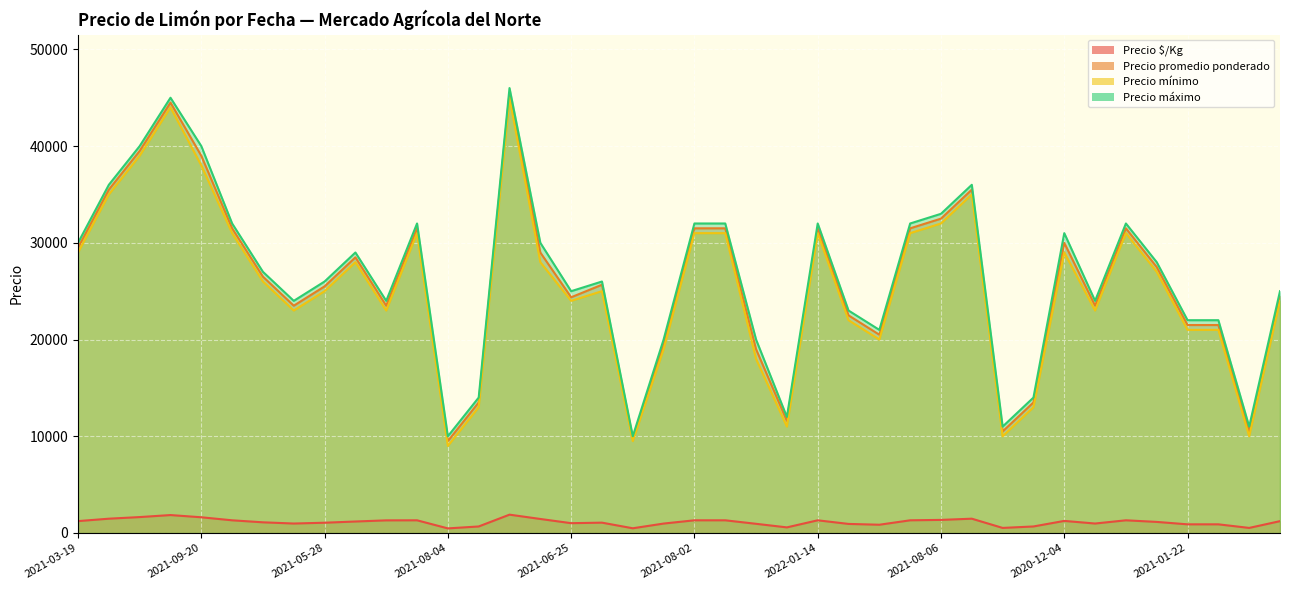

Reading left to right, extract all data points from this chart.

Precio $/Kg: 1229	1479	1646	1854	1625	1312	1104	979	1062	1188	1306	1312	475	675	1896	1450	1015	1069	488	975	1312	1312	950	580	1312	938	854	1312	1354	1479	525	675	1250	979	1312	1146	896	896	525	1225
Precio promedio ponderado: 29500	35500	39500	44500	39000	31500	26500	23500	25500	28500	23500	31500	9500	13500	45500	29000	24370	25667	9750	19500	31500	31500	19000	11600	31500	22500	20500	31500	32500	35500	10500	13500	30000	23500	31500	27500	21500	21500	10500	24500
Precio mínimo: 29000	35000	39000	44000	38000	31000	26000	23000	25000	28000	23000	31000	9000	13000	45000	28000	24000	25000	9500	19000	31000	31000	18000	11000	31000	22000	20000	31000	32000	35000	10000	13000	29000	23000	31000	27000	21000	21000	10000	24000
Precio máximo: 30000	36000	40000	45000	40000	32000	27000	24000	26000	29000	24000	32000	10000	14000	46000	30000	25000	26000	10000	20000	32000	32000	20000	12000	32000	23000	21000	32000	33000	36000	11000	14000	31000	24000	32000	28000	22000	22000	11000	25000